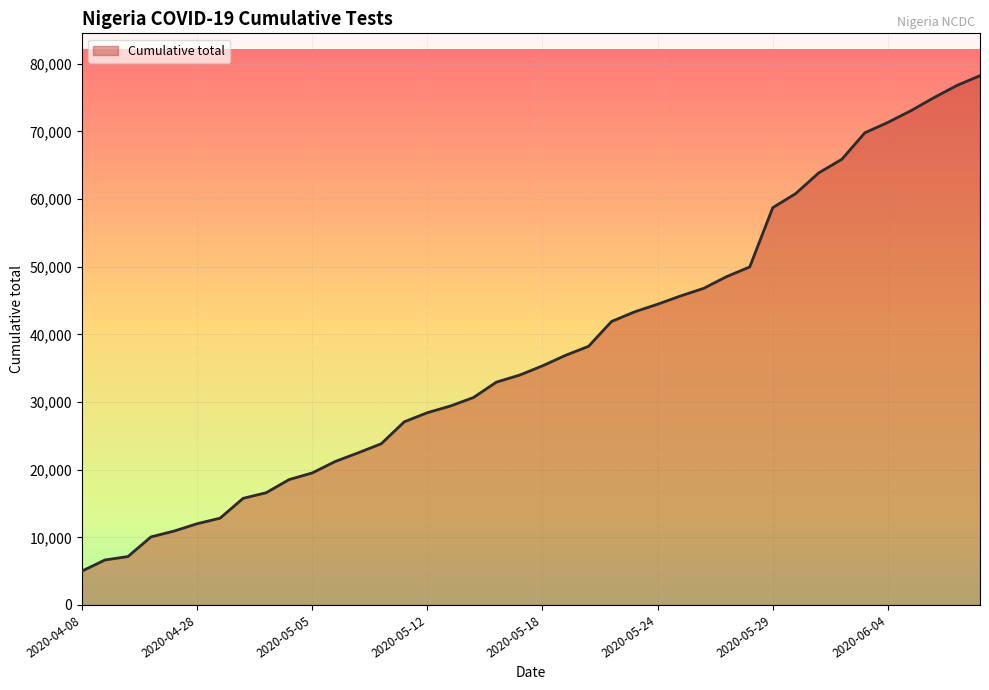

What is the minimum value shown in the chart?

5000